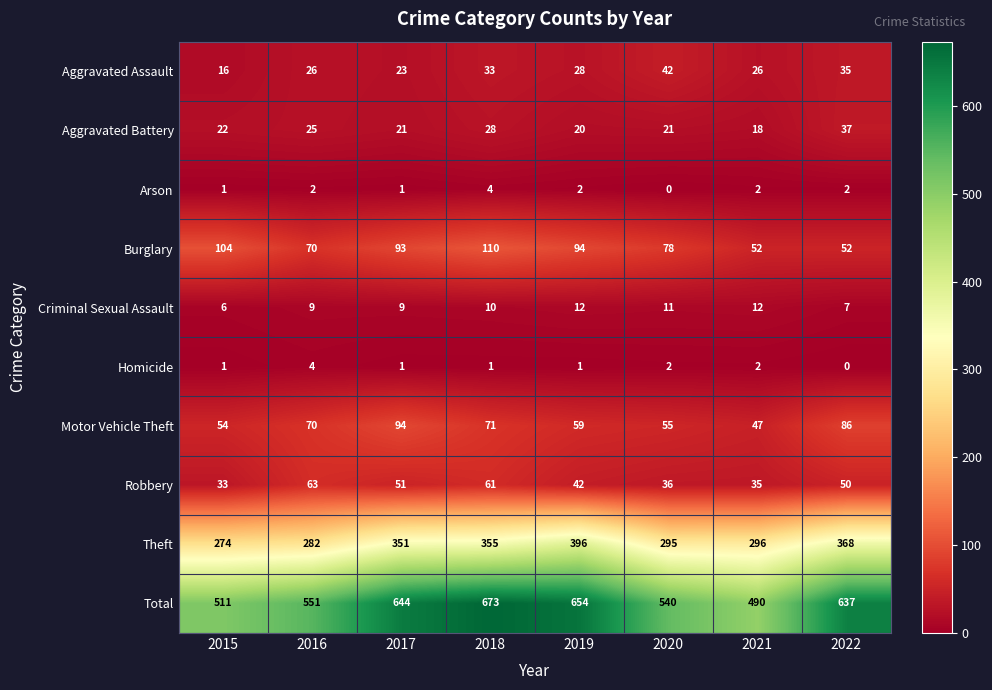

What is the sum of the Arson values at 2021 and 2015?

3